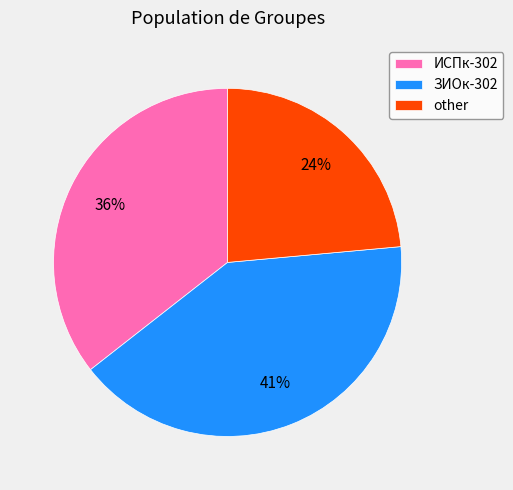

Does other account for over 50% of the chart?

No